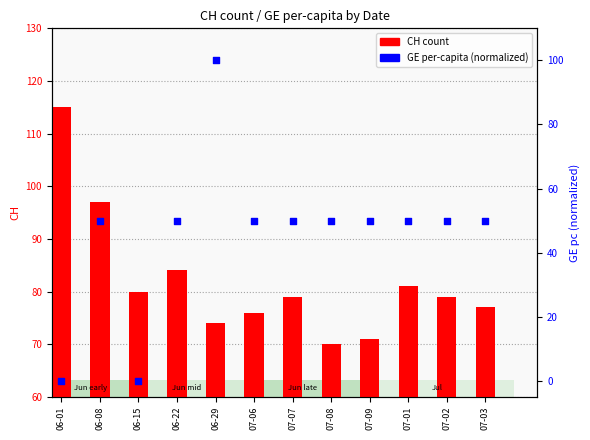

Which series contains the highest Y value?

CH count